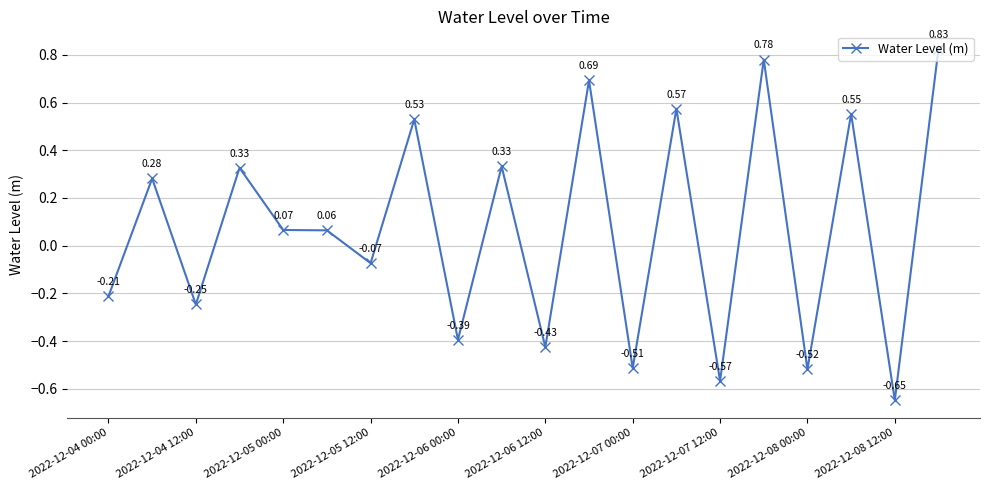

What is the difference between the maximum and minimum values?

1.5